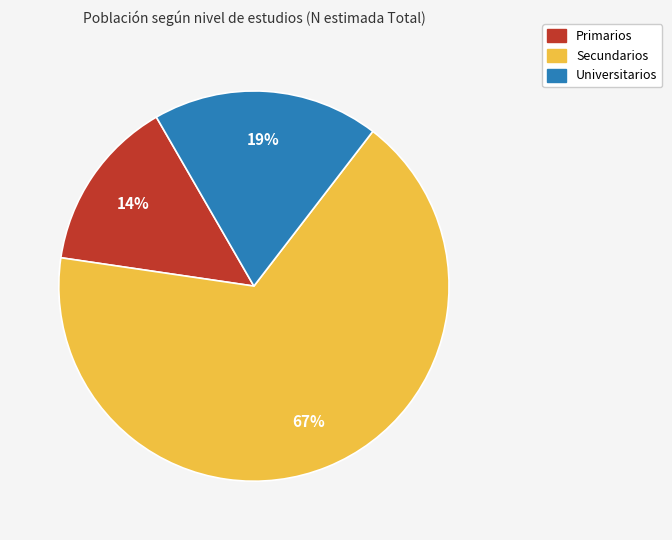

To the nearest percent, what is the combined percentage of Primarios and Universitarios?

33%